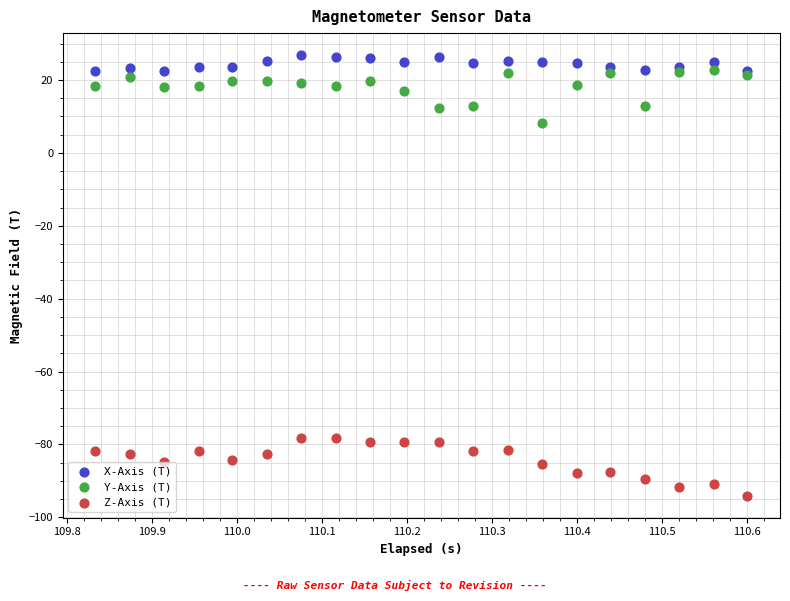

Which series reaches the minimum Y coordinate?

Z-Axis (T)